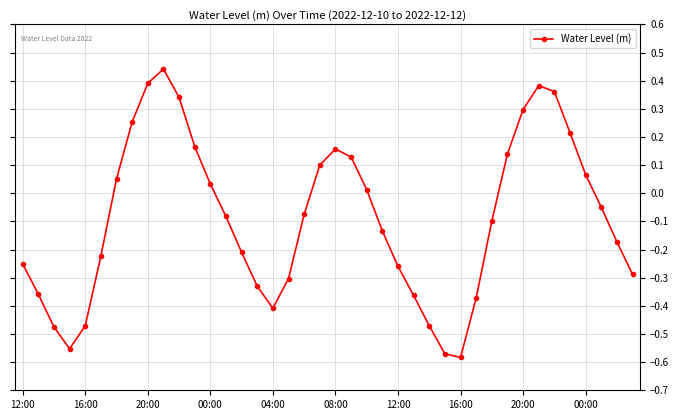

What is the difference between the maximum and minimum values?

1.0